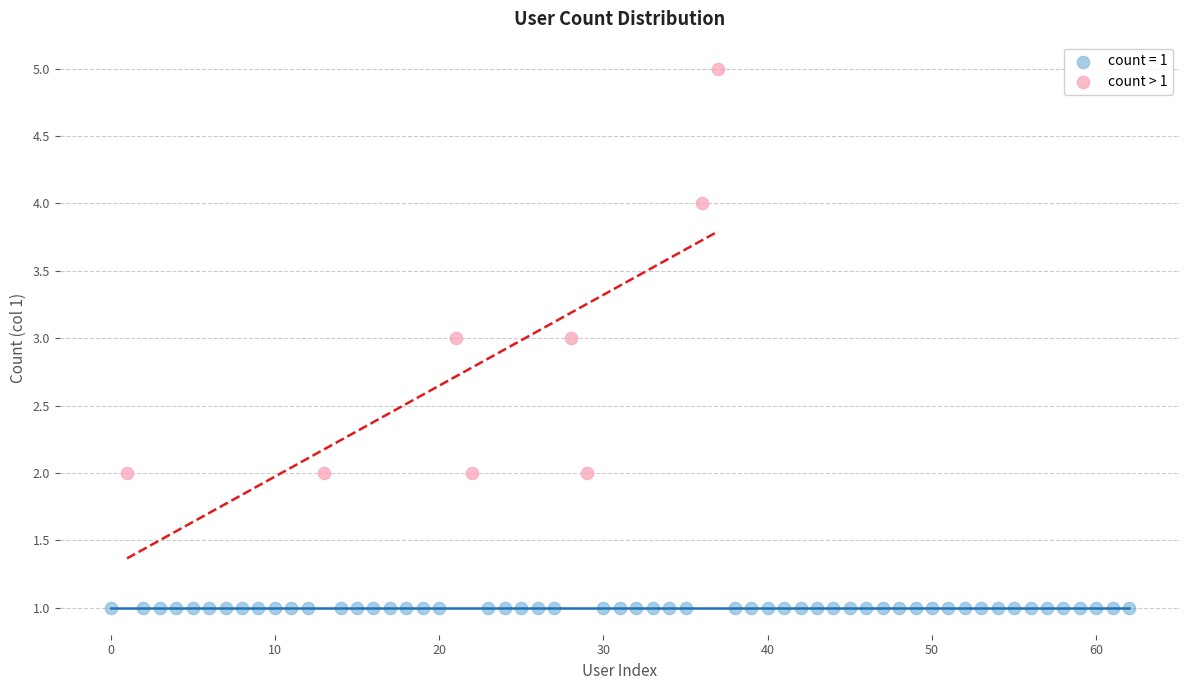

Which series reaches the minimum Y coordinate?

count = 1